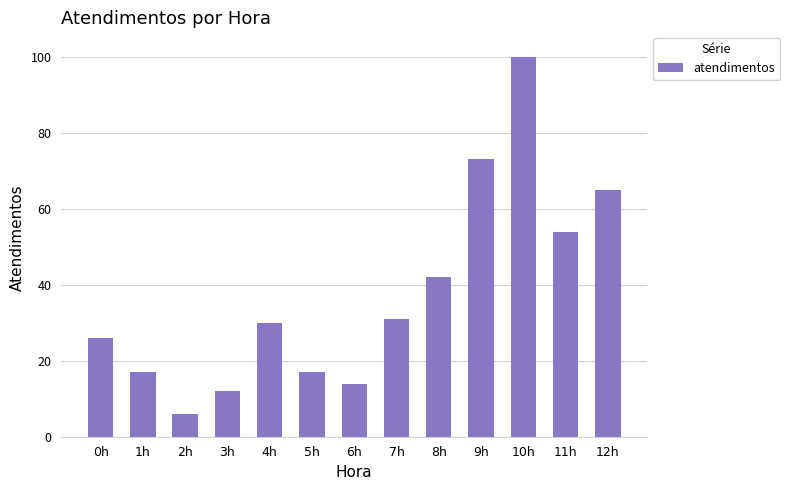

Reading right to left, transcribe all the data shown in this chart.

12h=65	11h=54	10h=100	9h=73	8h=42	7h=31	6h=14	5h=17	4h=30	3h=12	2h=6	1h=17	0h=26